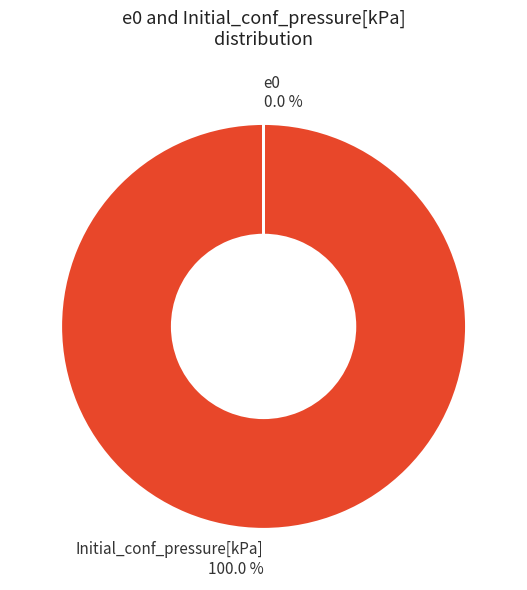

Which category has the biggest portion of the pie?

Initial_conf_pressure[kPa]